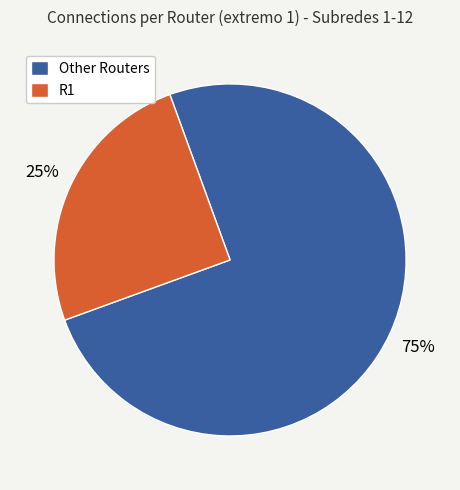

Which slice is the smallest?

R1